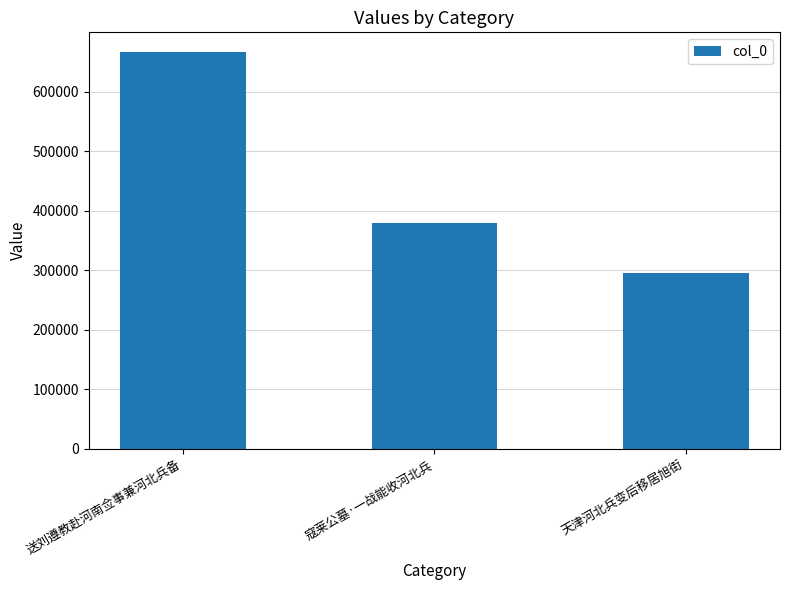

How many data points does each series have?

3